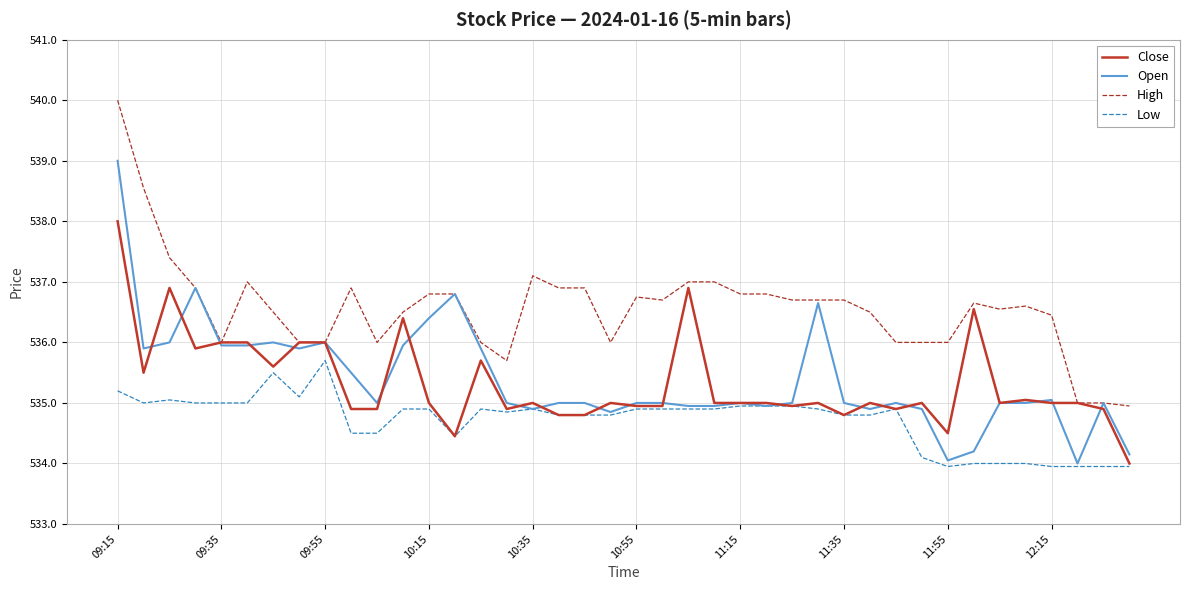

What is the greatest value displayed?

540.0